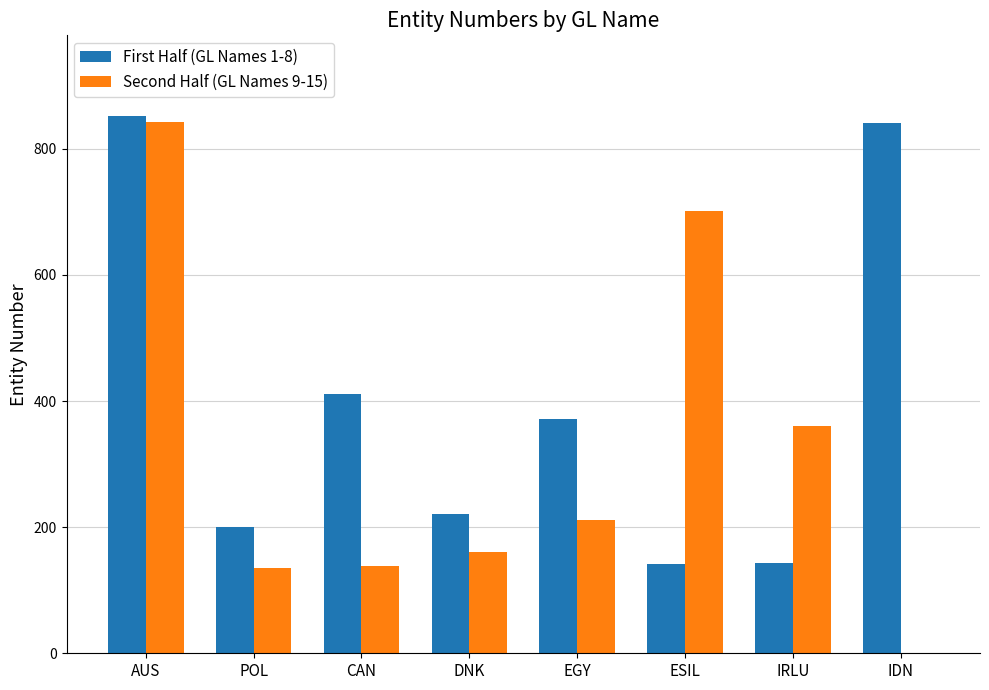

Which category has the highest value in the Second Half (GL Names 9-15) series?

AUS